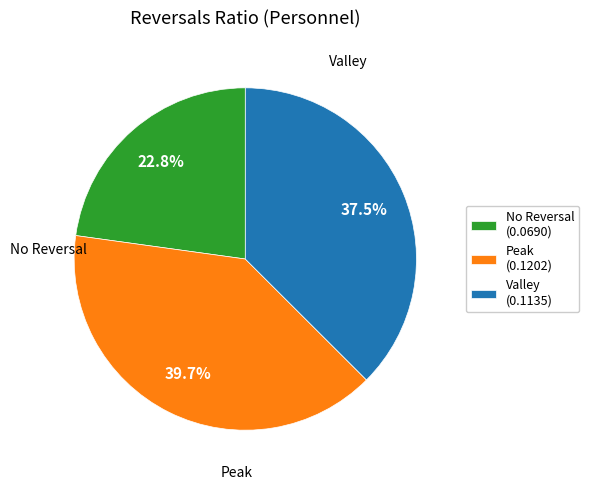

Do Peak (0.1202) and No Reversal (0.0690) together represent more than half of the pie?

Yes